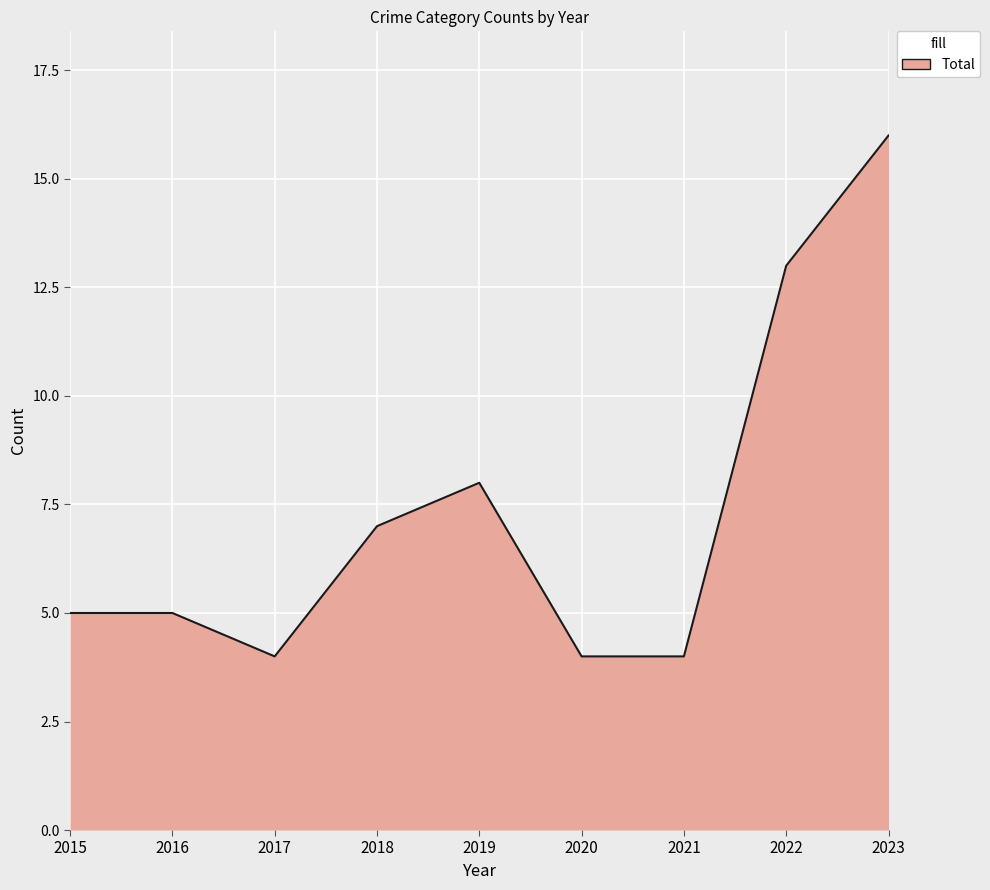

What is the ratio of the value at 2021 to the value at 2018?

0.6